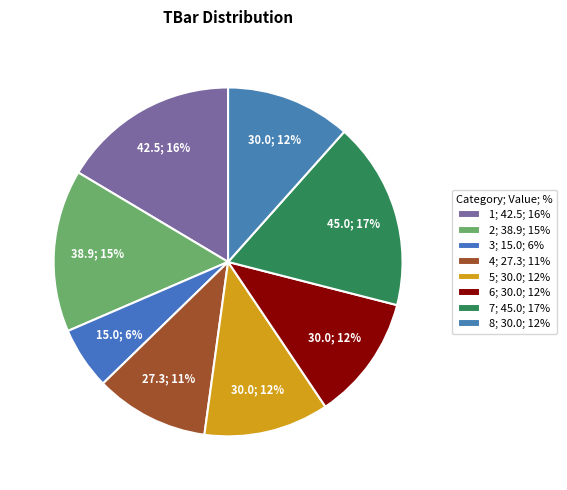

Rank the categories by value from lowest to highest.

3, 4, 5, 6, 8, 2, 1, 7